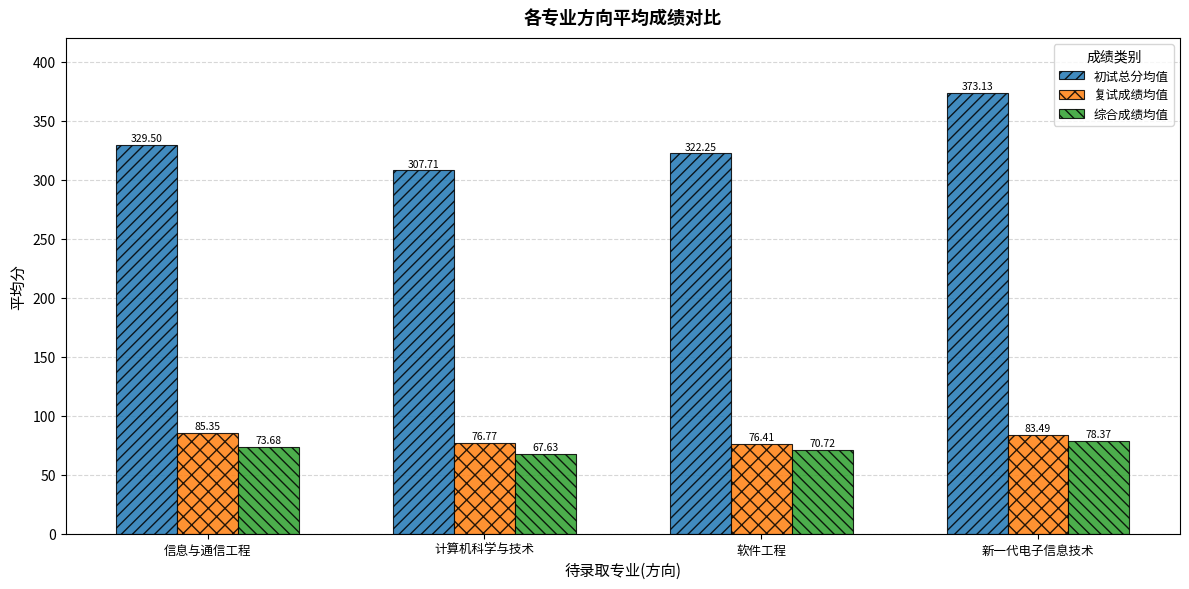

What is the label of the 2nd bar from the right?

软件工程